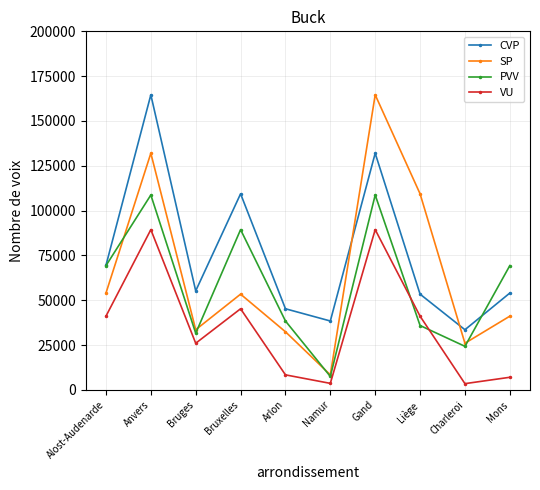

What is the total value across all series at Charleroi?

87400